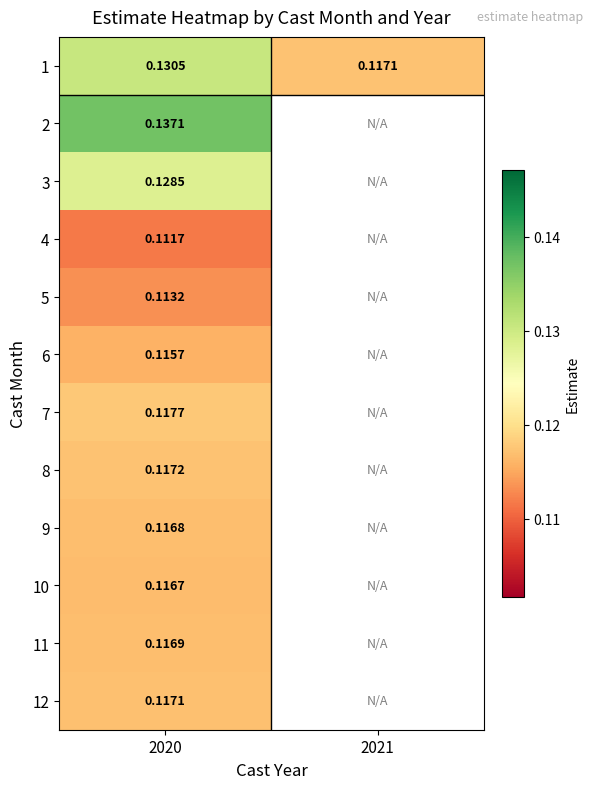

Is the value of 5 at 2020 greater than the value of 11 at 2020?

No